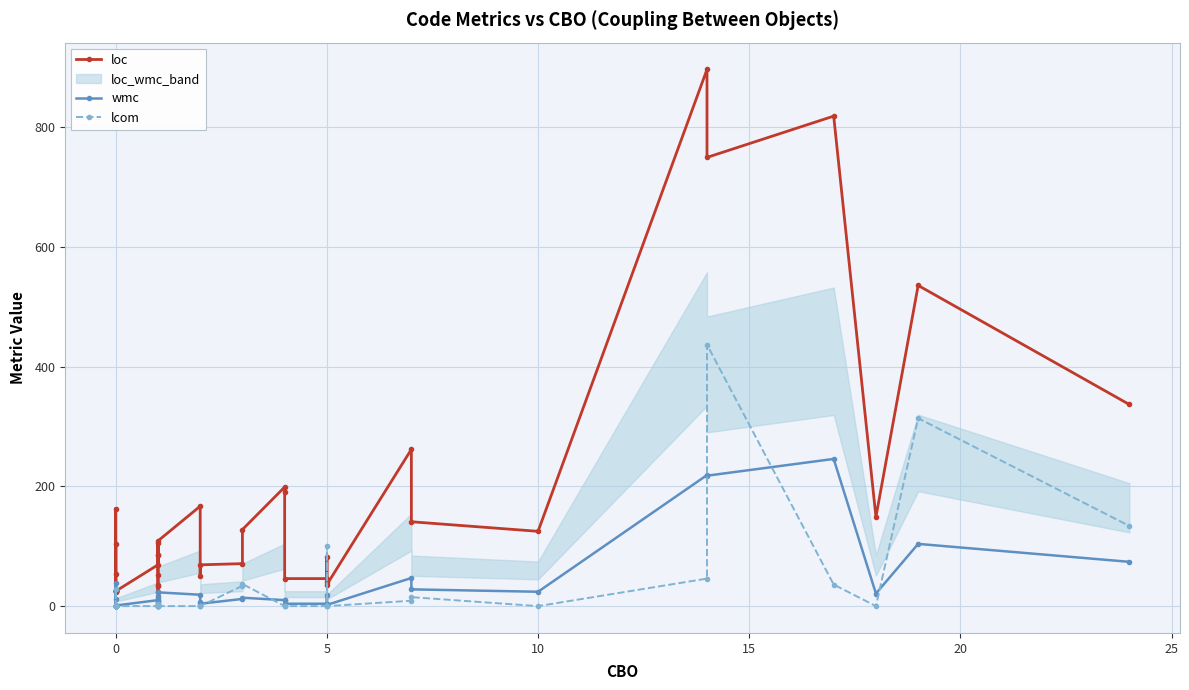

How many values in the loc series are below 82?

20